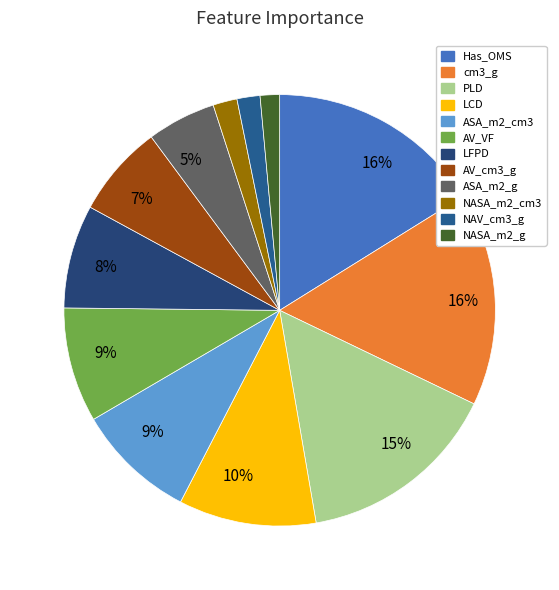

How many segments does this pie chart have?

12